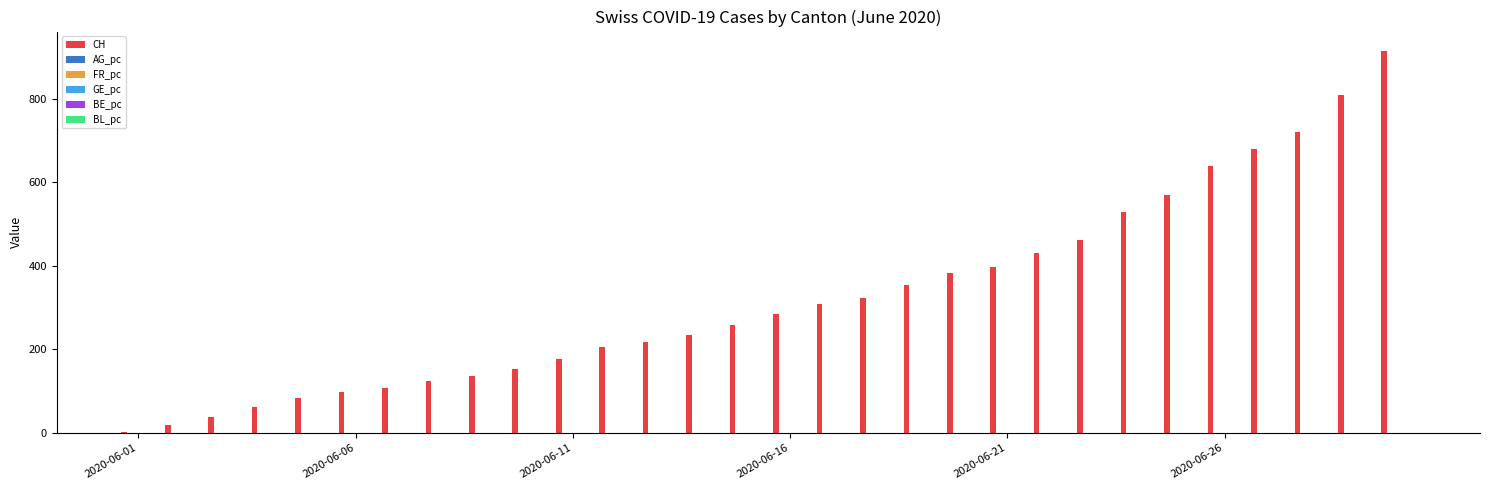

What is the maximum value shown in the chart?

915.0